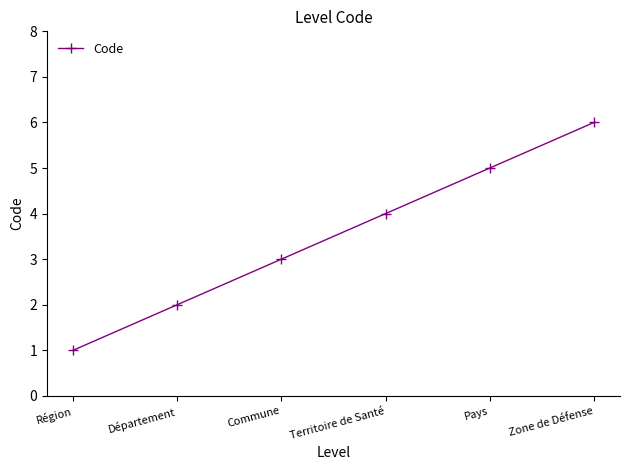

Does the chart have visible grid lines?

No